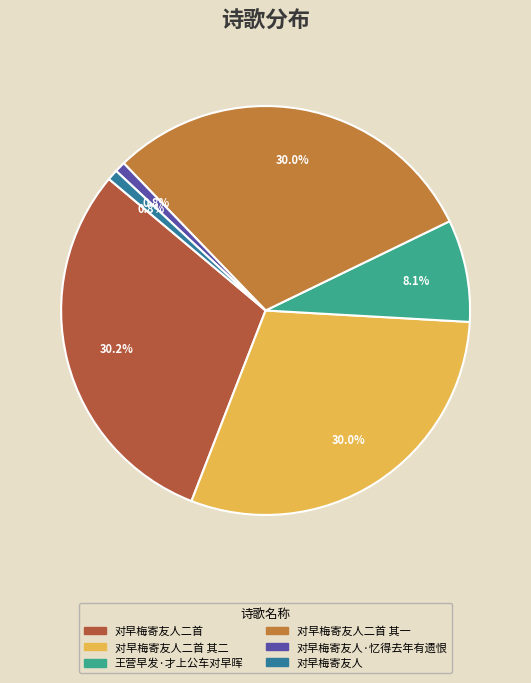

To the nearest percent, what is the difference between the largest and smallest slice percentages?

29%